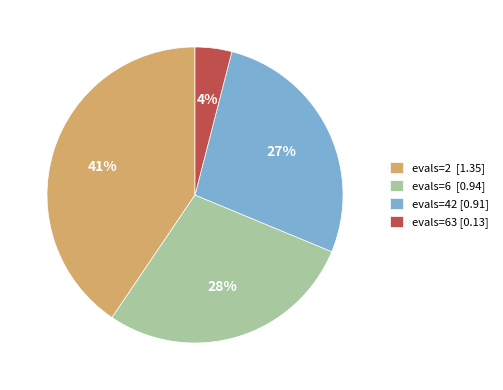

How many segments does this pie chart have?

4